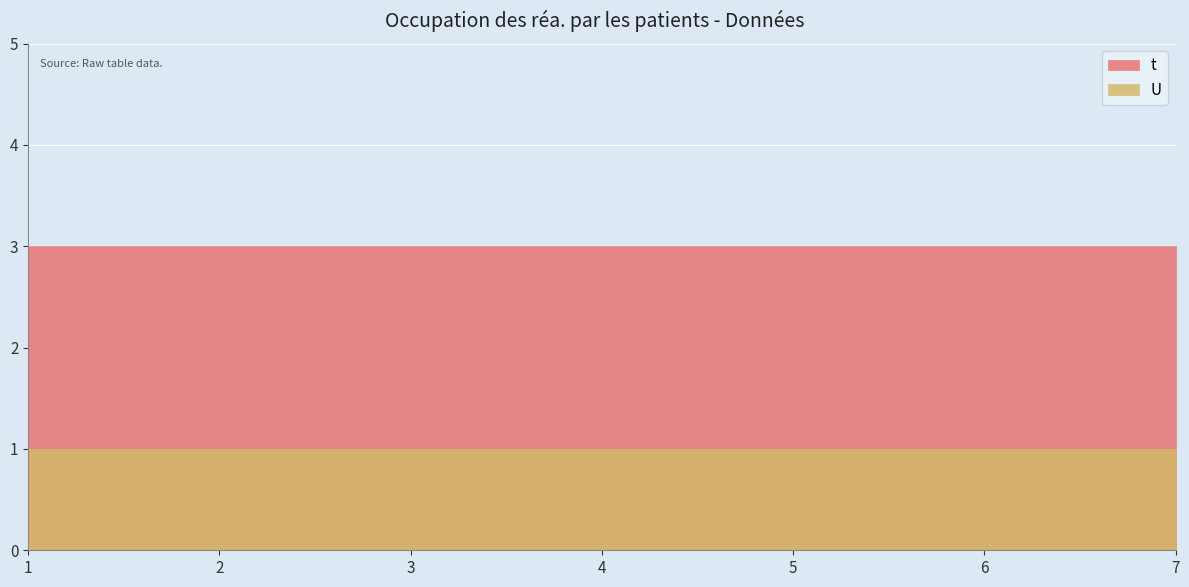

Reading left to right, transcribe all the data shown in this chart.

t: 3	3	3	3	3	3	3
U: 1	1	1	1	1	1	1